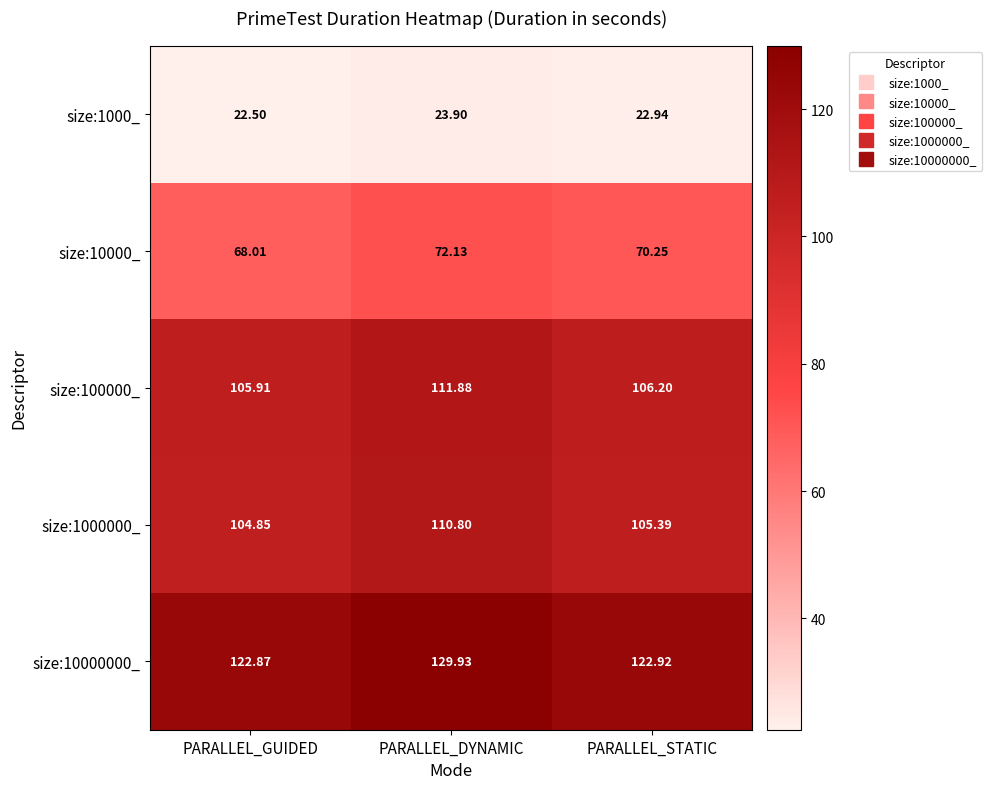

At how many categories does at least one series exceed 72?

3